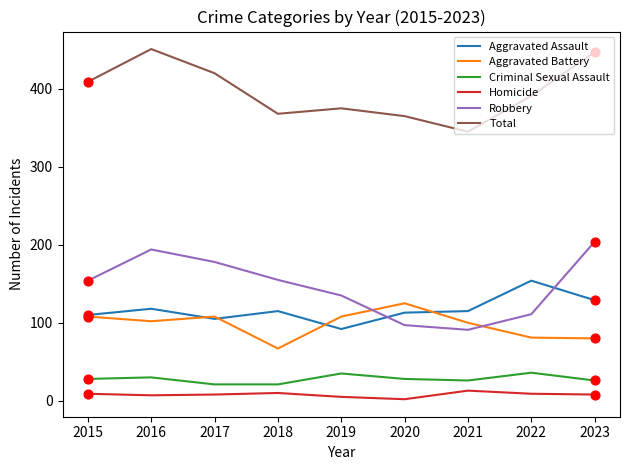

Between 2017 and 2021, which series saw the biggest shift?

Robbery